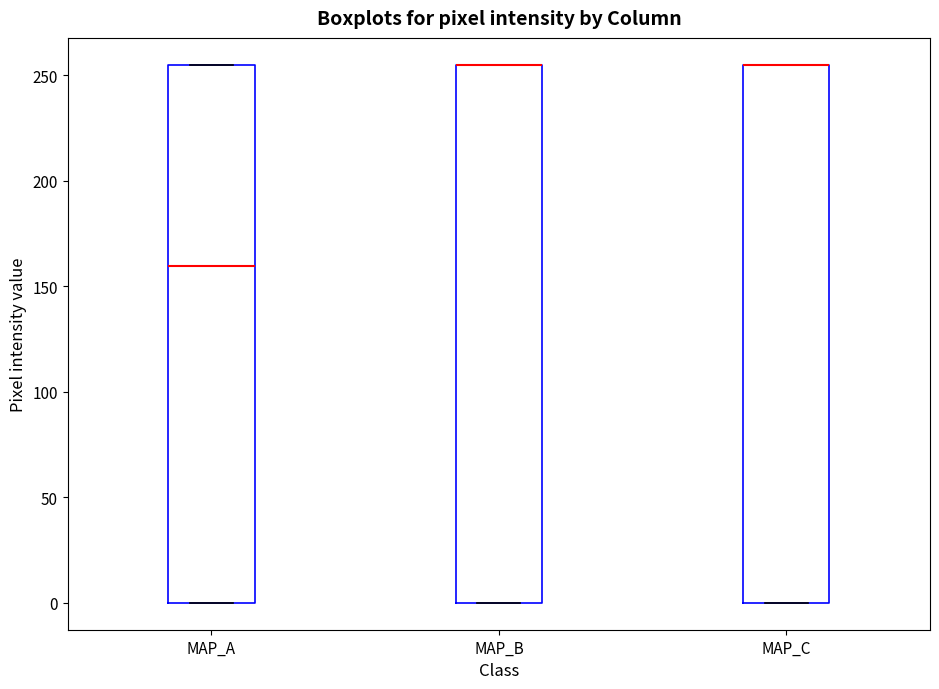

Reading left to right, read every box against the y-axis: the position of its median line, the range the box covers, and the ends of its whiskers. The values are not printed on the chart, so give them approximately, as read against the axis.

MAP_A: median 160, box 0 to 255, whiskers 0 to 255
MAP_B: median 255 (drawn on the box's upper edge), box 0 to 255, whiskers 0 to 255
MAP_C: median 255 (drawn on the box's upper edge), box 0 to 255, whiskers 0 to 255